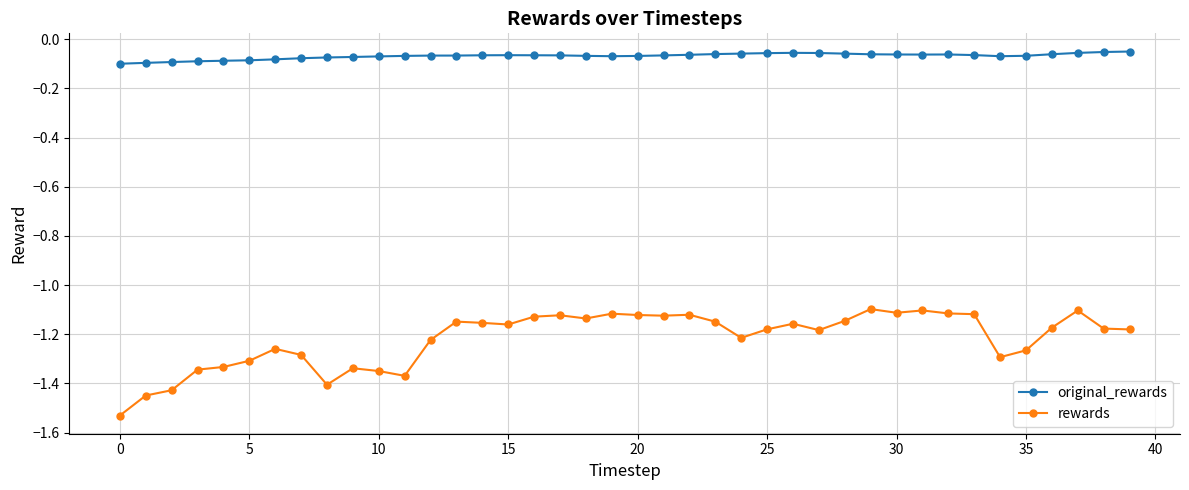

What are all the series names shown in the legend?

original_rewards, rewards